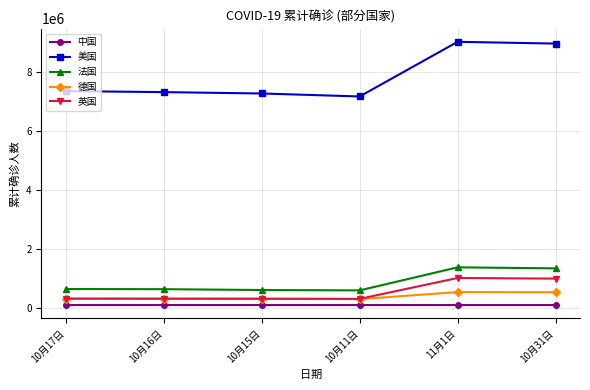

At which label is 德国 closest to 412484?

10月17日